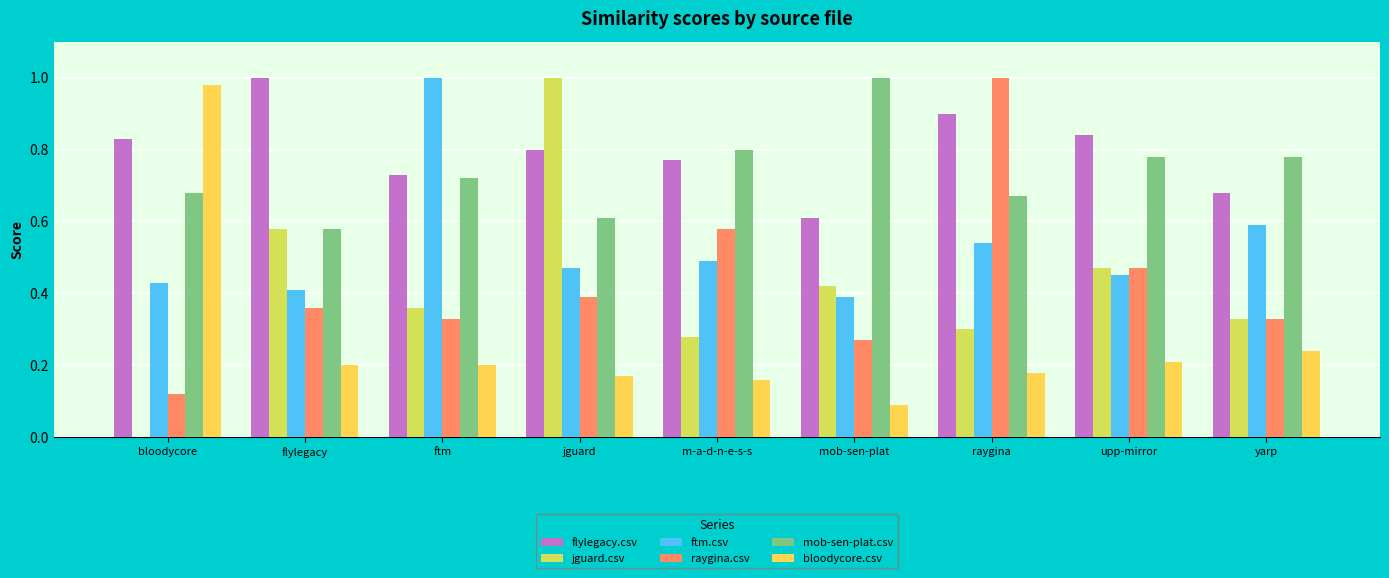

Which category has the highest value in the ftm.csv series?

ftm